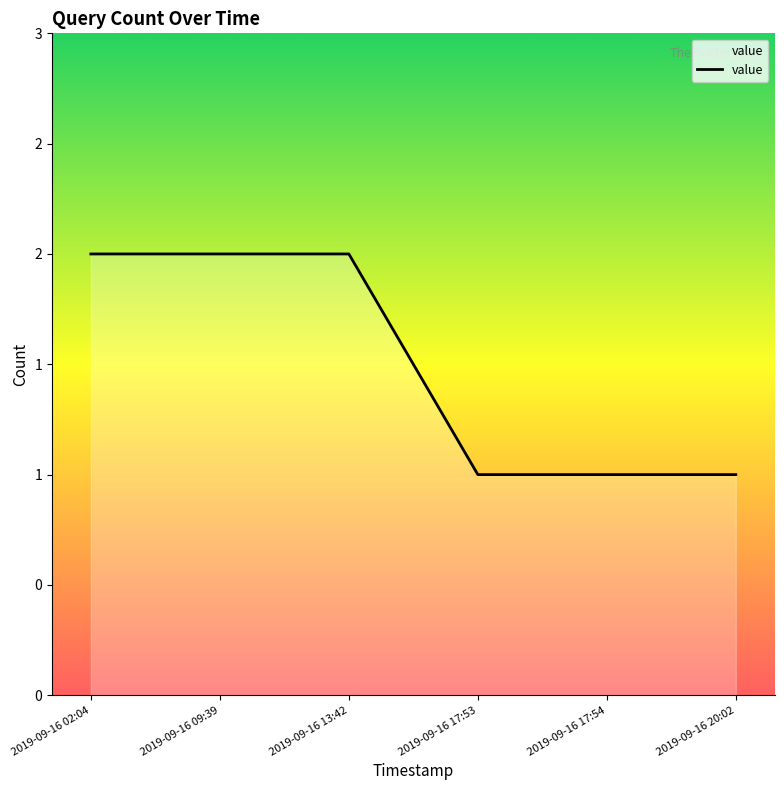

Does the chart have visible grid lines?

No